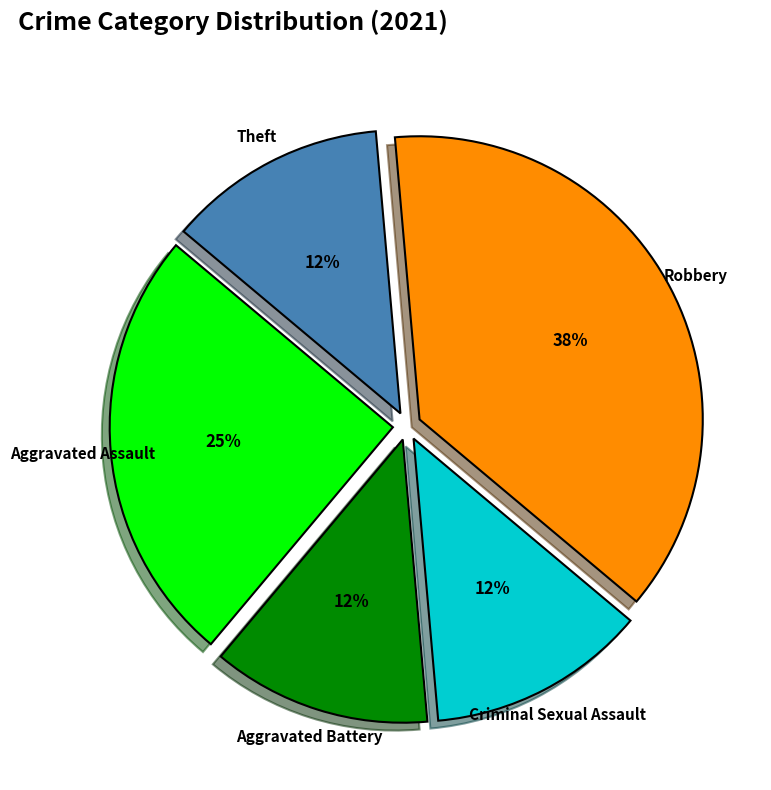

Approximately how many times larger is the value at Criminal Sexual Assault compared to Theft?

1.0